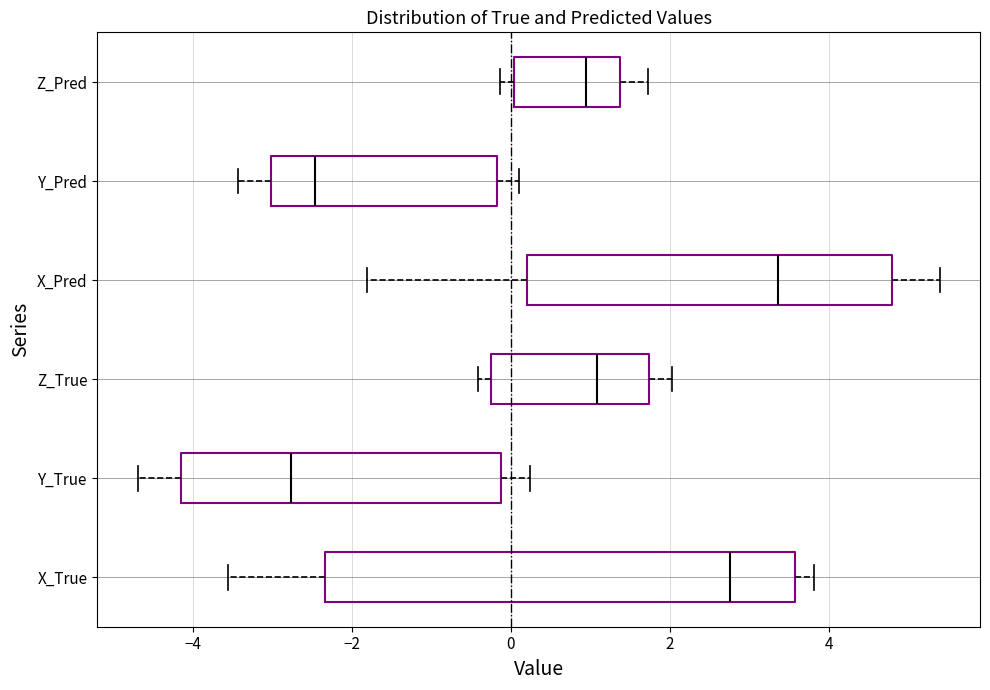

Reading bottom to top, transcribe this box plot: for each box, give where its median line is, the range the box spans, and where its two whiskers end, as read against the x-axis. The values are not printed on the chart, so give them approximately, as read against the axis.

X_True: median 2.8, box -2.4 to 3.6, whiskers -3.6 to 3.8
Y_True: median -2.8, box -4.2 to -0.2, whiskers -4.6 to 0.2
Z_True: median 1.0, box -0.2 to 1.8, whiskers -0.4 to 2.0
X_Pred: median 3.4, box 0.2 to 4.8, whiskers -1.8 to 5.4
Y_Pred: median -2.4, box -3.0 to -0.2, whiskers -3.4 to 0.2
Z_Pred: median 1.0, box 0.0 to 1.4, whiskers -0.2 to 1.8